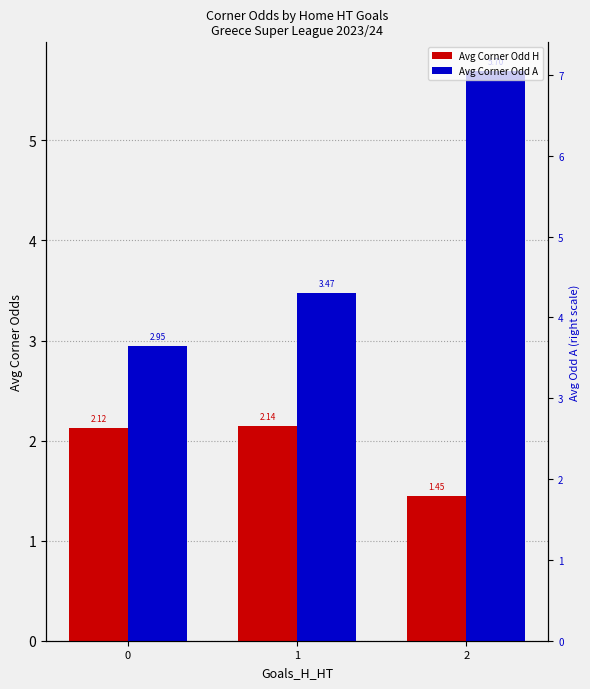

Reading left to right, what are all the values shown in this chart?

Avg Corner Odd H: 2.1	2.1	1.4
Avg Corner Odd A: 2.9	3.5	5.7